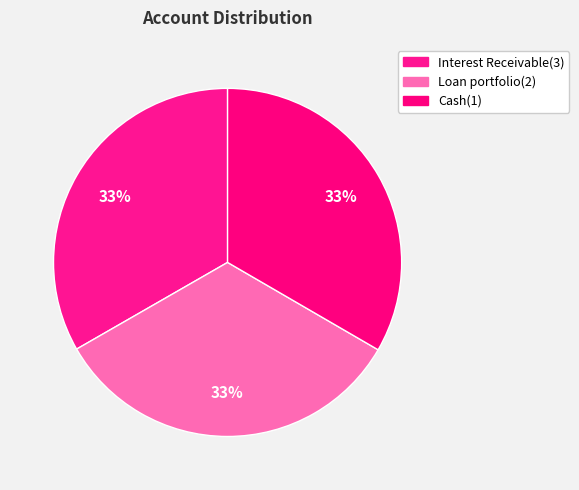

How many segments does this pie chart have?

3